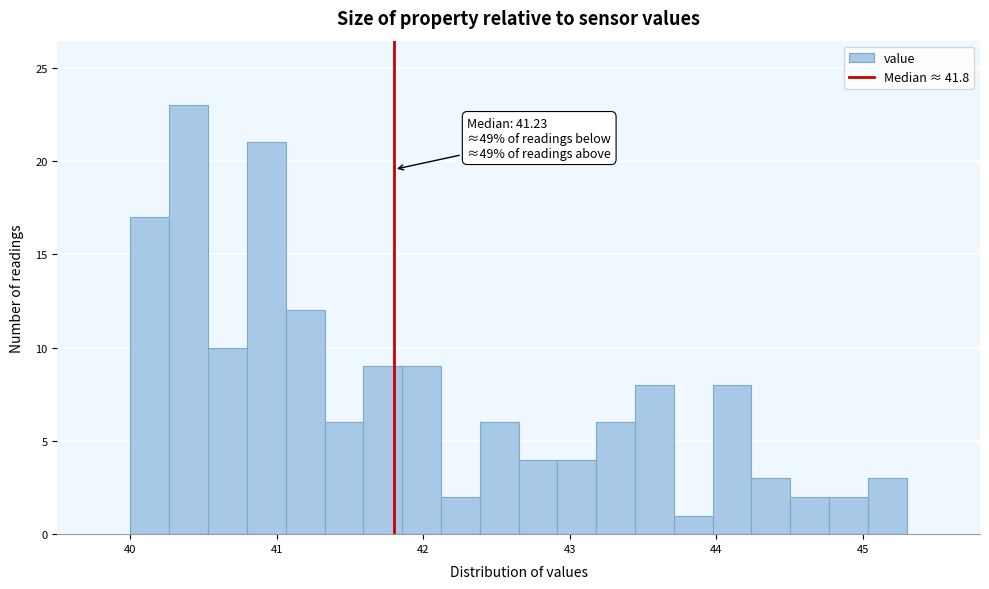

Around what value on the x-axis is the tallest bar? Give the approximate position of its centre, as read against the axis.

40.4